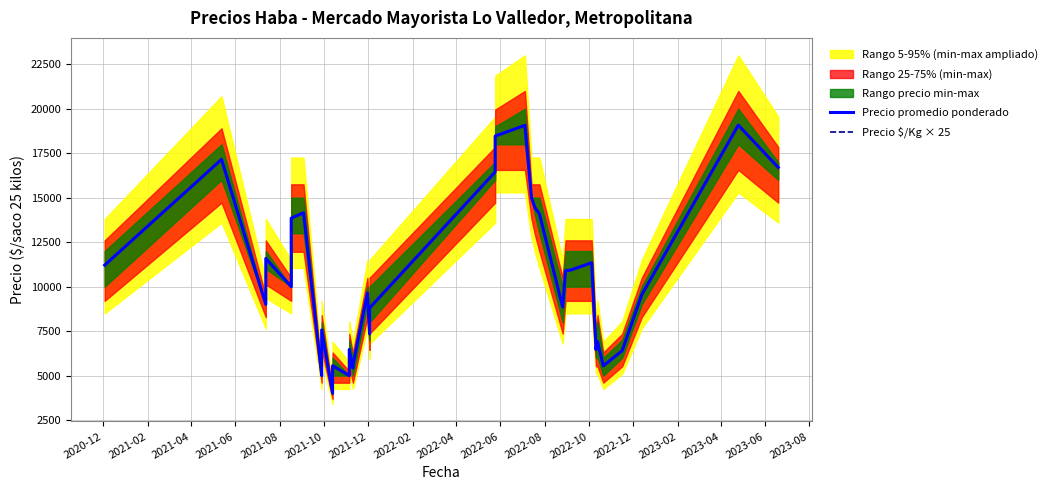

True or false: Precio promedio ponderado has a value of 28783 at 22.

False